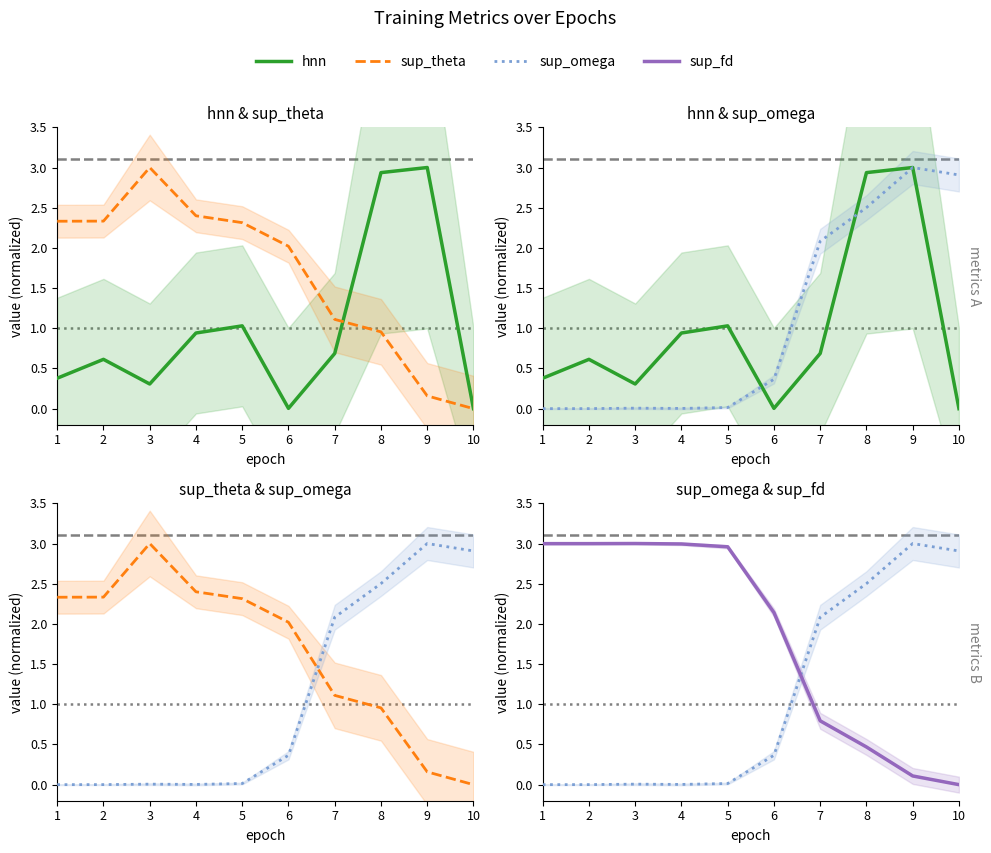

What is the total value across all series at 4?

6.3